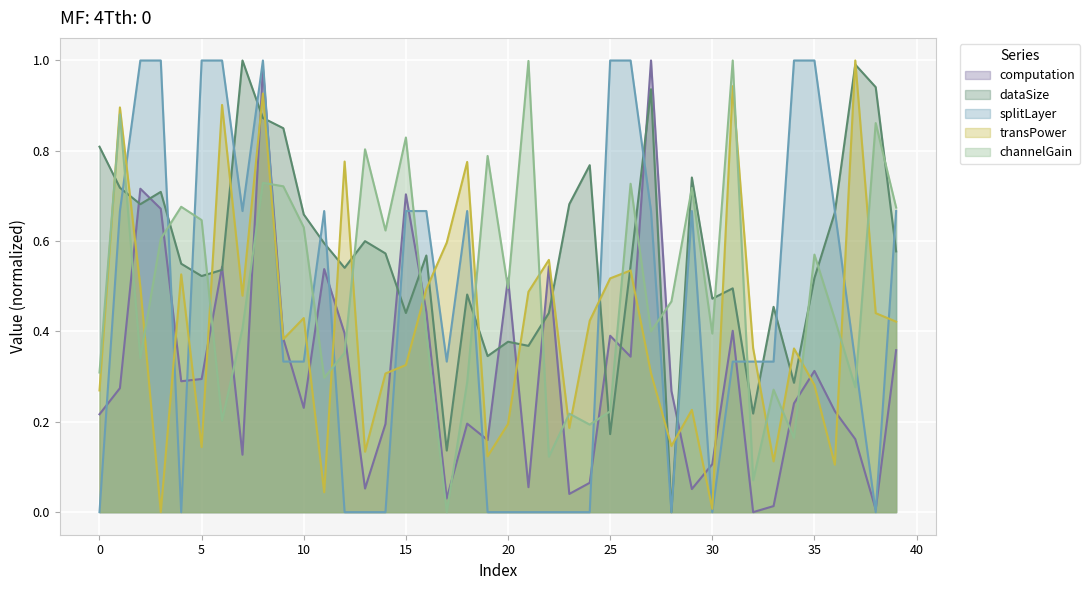

The dataSize series shows 0.7 at 36. True or false?

True